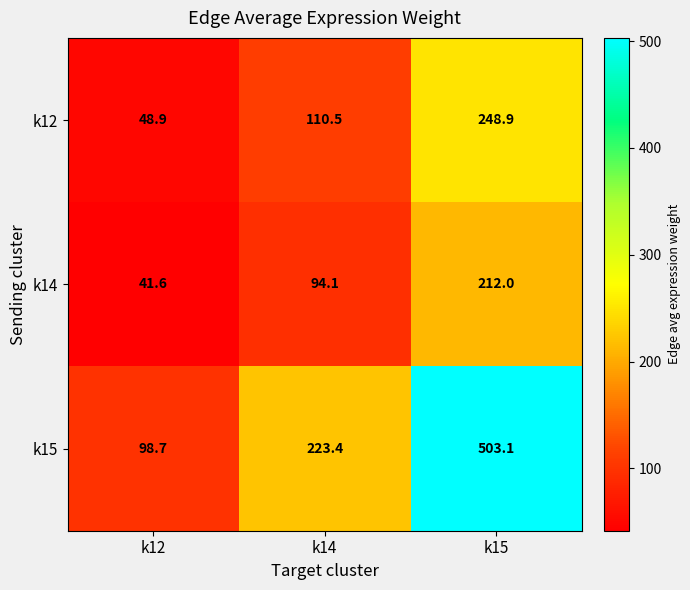

What is the approximate value of k14 at k14?

94.1